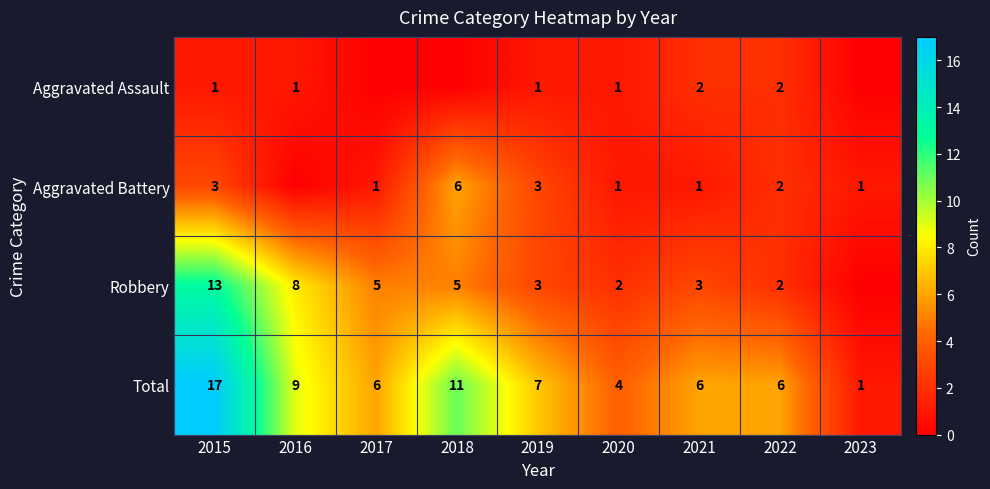

At 2015, list the series in order from smallest to largest.

Aggravated Assault, Aggravated Battery, Robbery, Total